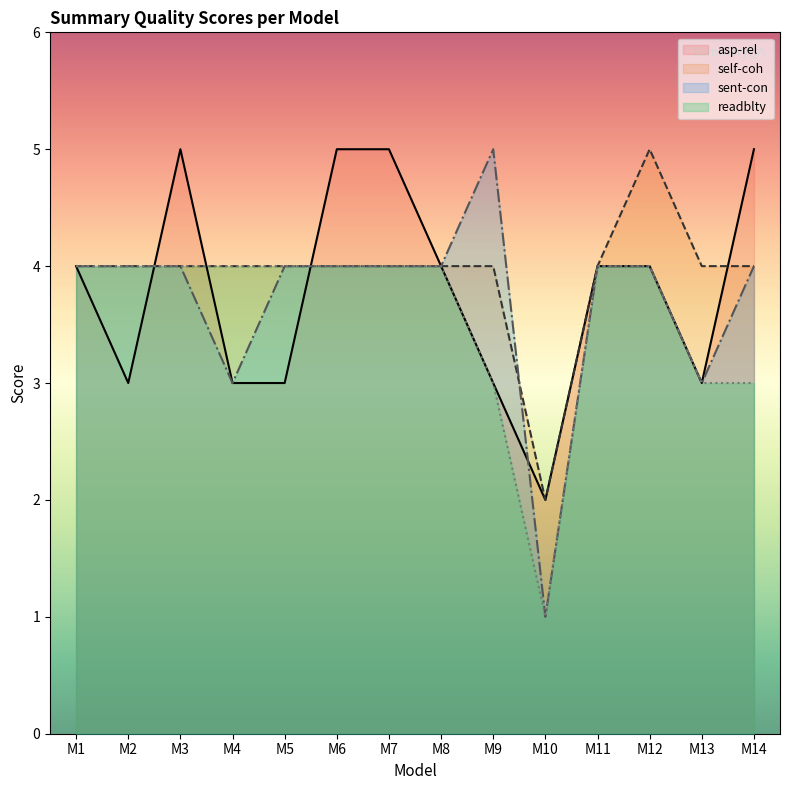

What is the highest value of the asp-rel series?

5